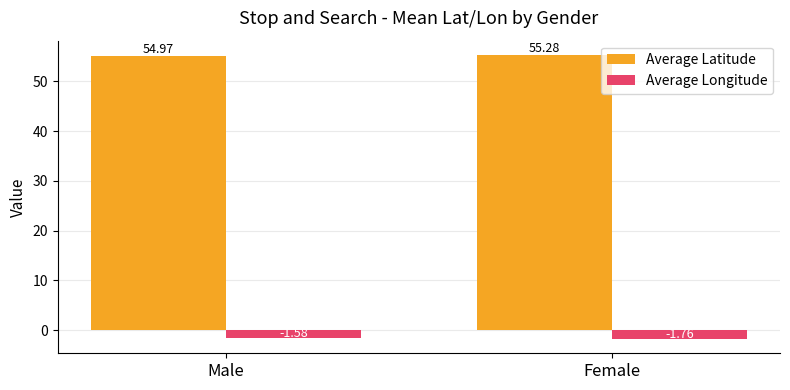

What are all the series names shown in the legend?

Average Latitude, Average Longitude